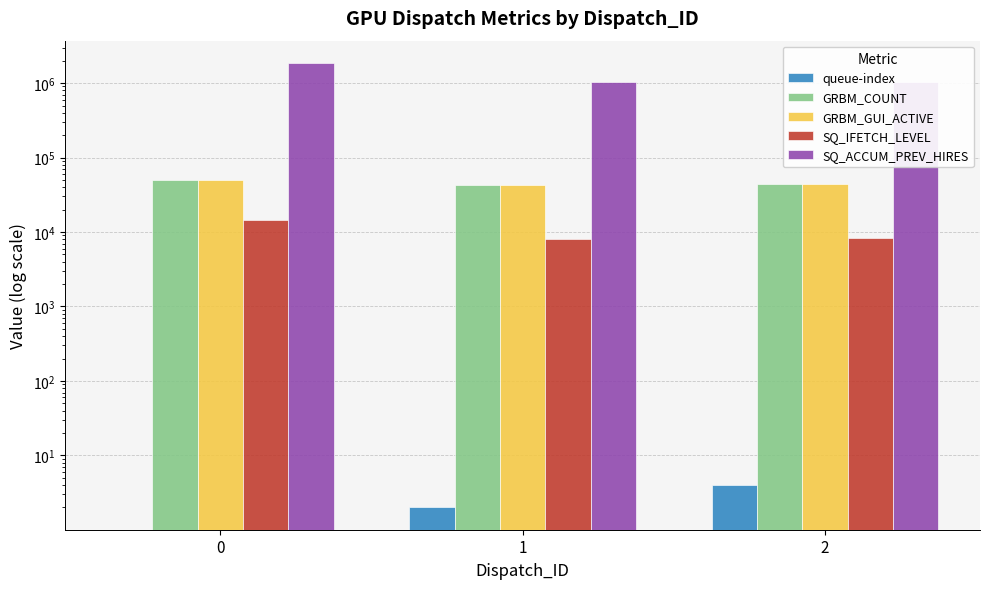

Rank the series by their maximum value, from highest to lowest.

SQ_ACCUM_PREV_HIRES, GRBM_COUNT, GRBM_GUI_ACTIVE, SQ_IFETCH_LEVEL, queue-index